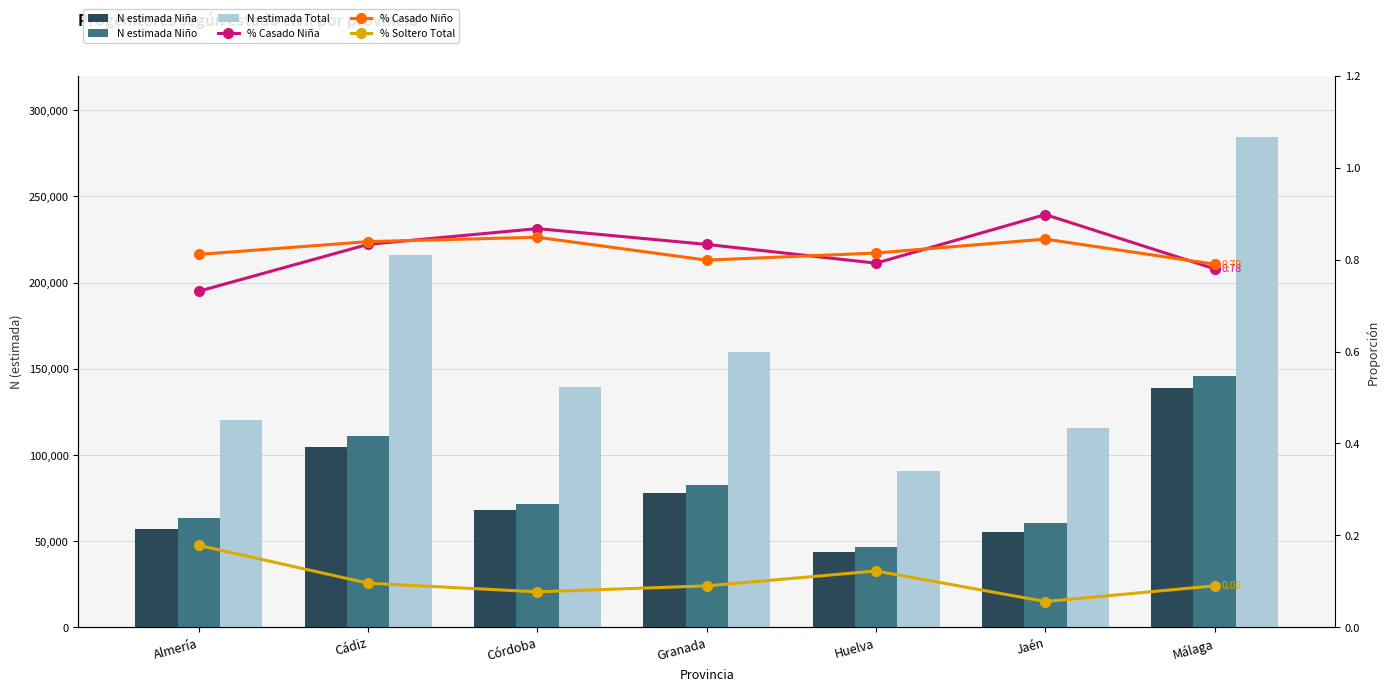

How many values in the N estimada Niño series exceed 71254?

3